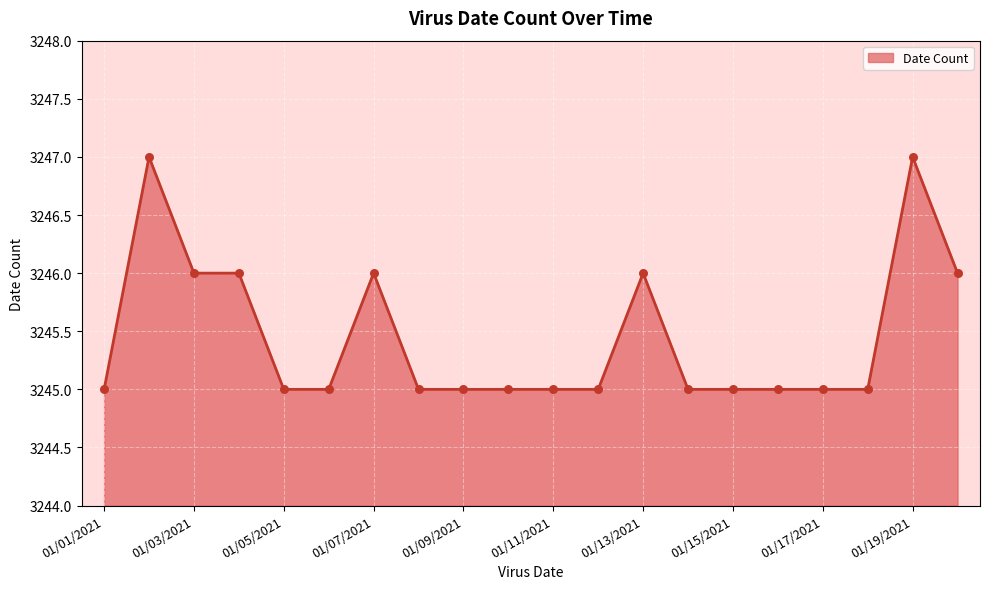

What is the maximum value shown in the chart?

3247